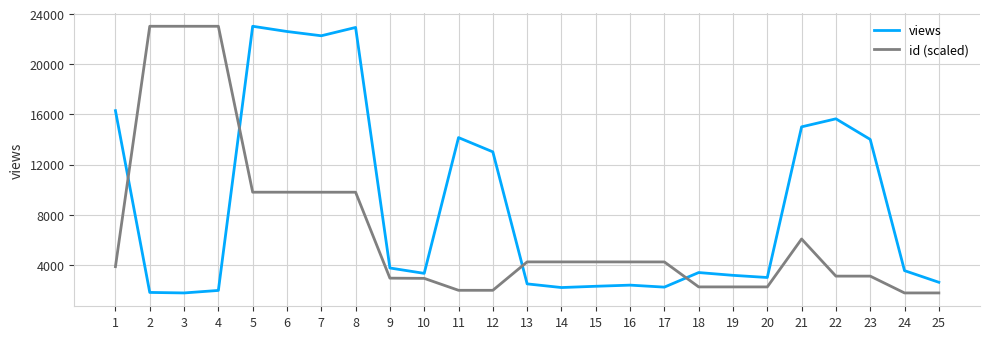

Is it true that id (scaled) equals 4234.8 at 14?

True